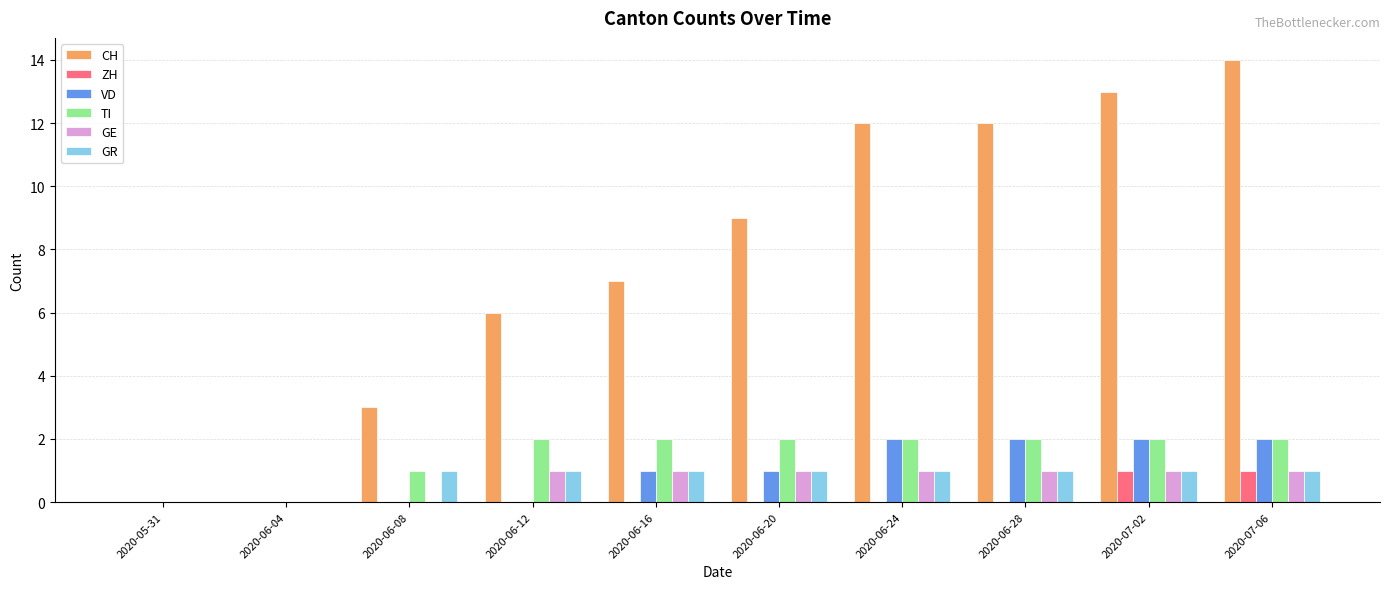

What is the highest value of the CH series?

14